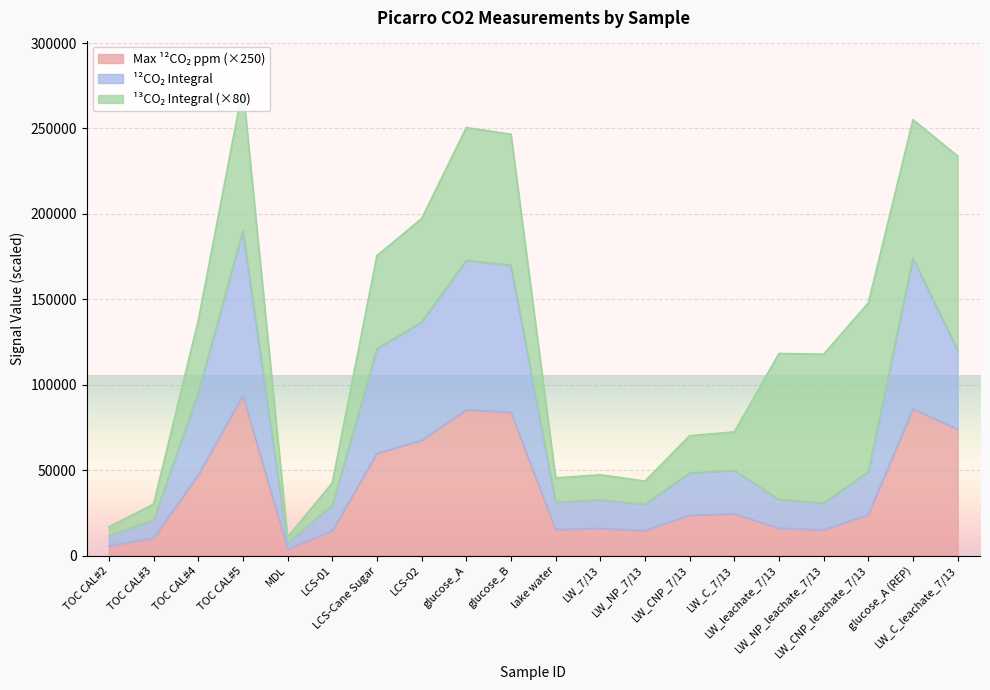

Which series has the largest range (max minus min)?

12CO2_Integral